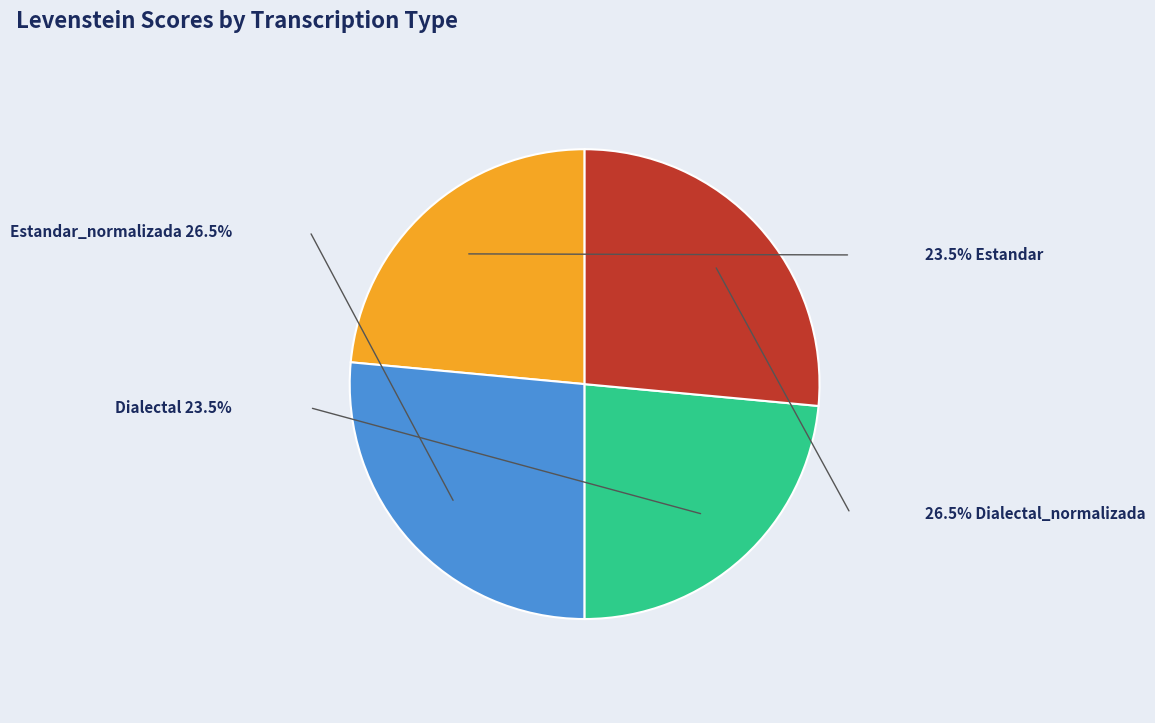

Is there a majority slice in this chart?

No